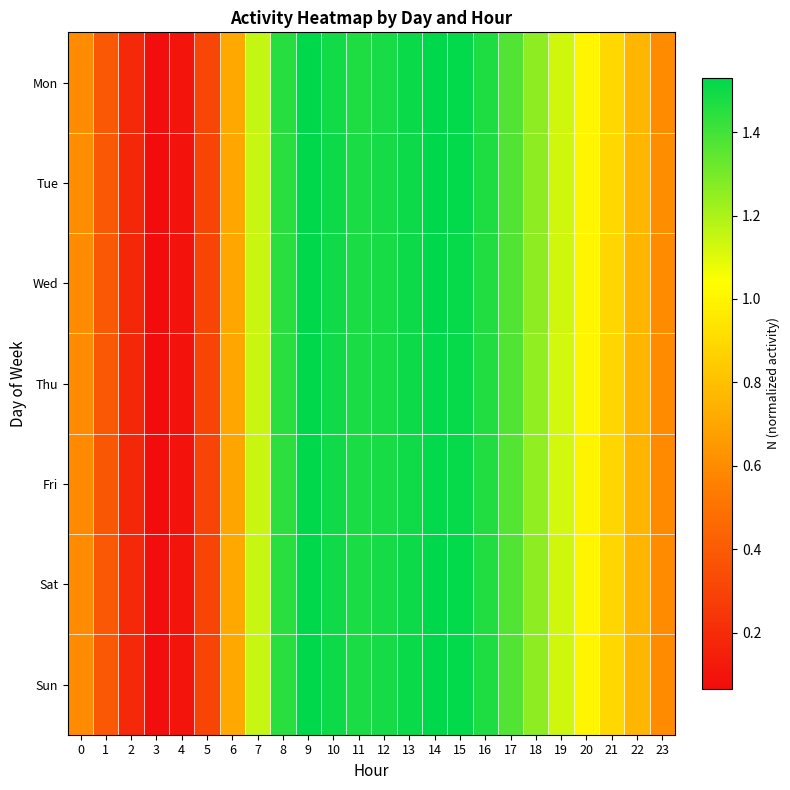

What is the total value across all series at 9?

10.7